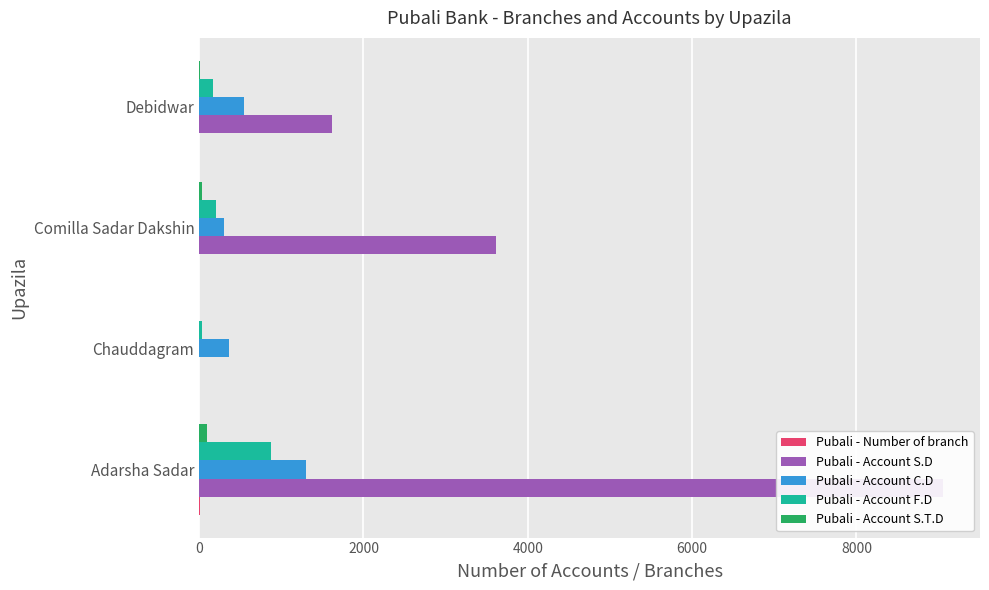

What is the difference between the maximum and minimum values in the Pubali - Account S.T.D series?

95